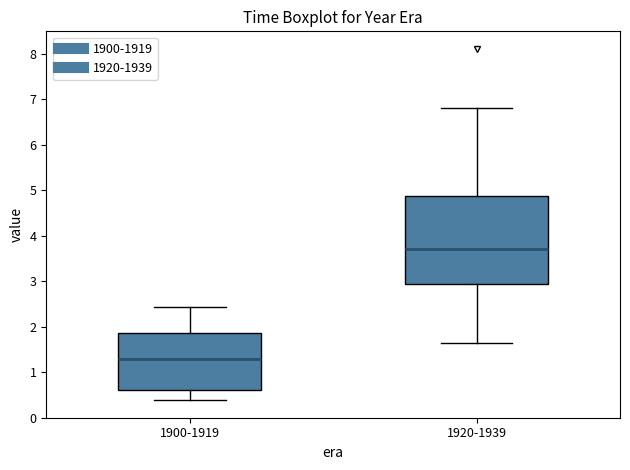

Which box has the lowest median line?

1900-1919